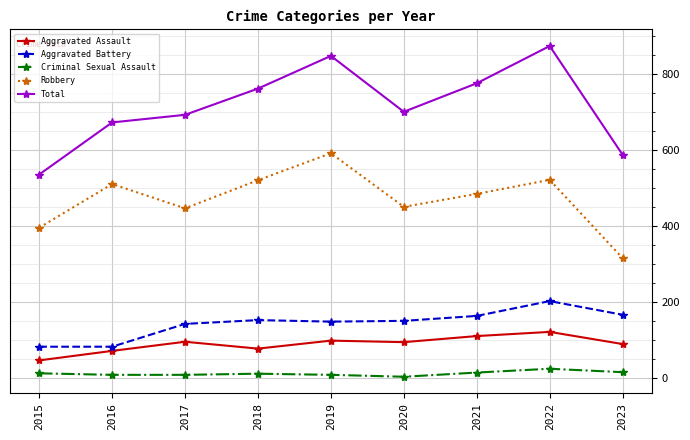

Does the chart display data point markers on the line(s)?

Yes